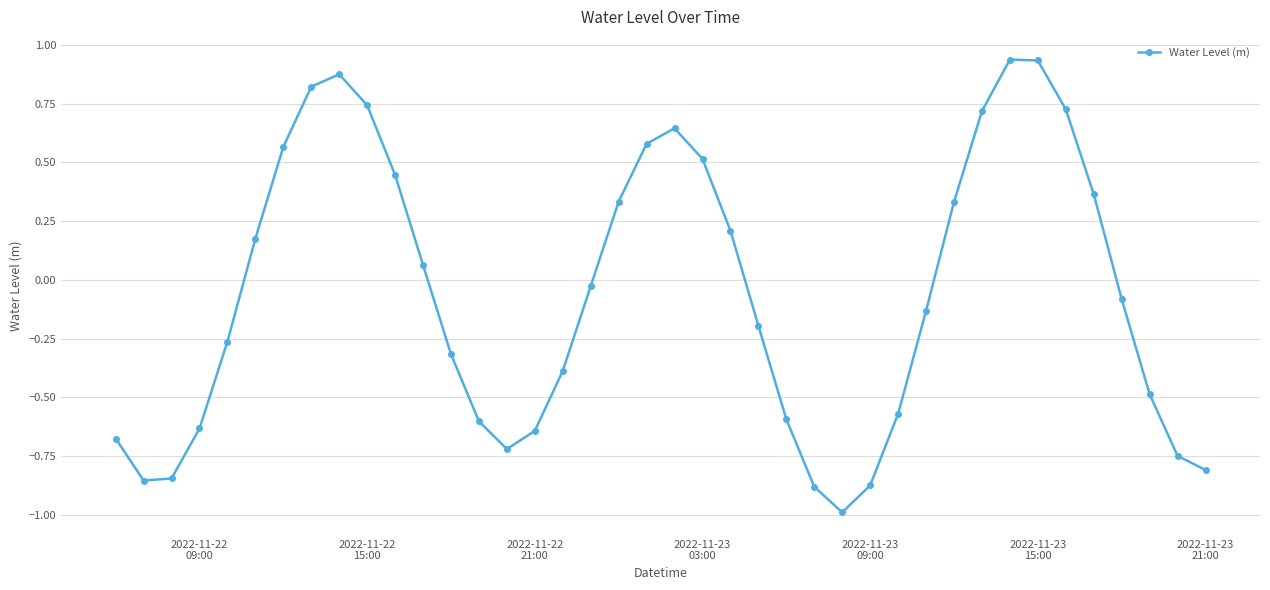

What is the sum of all values?

-2.3